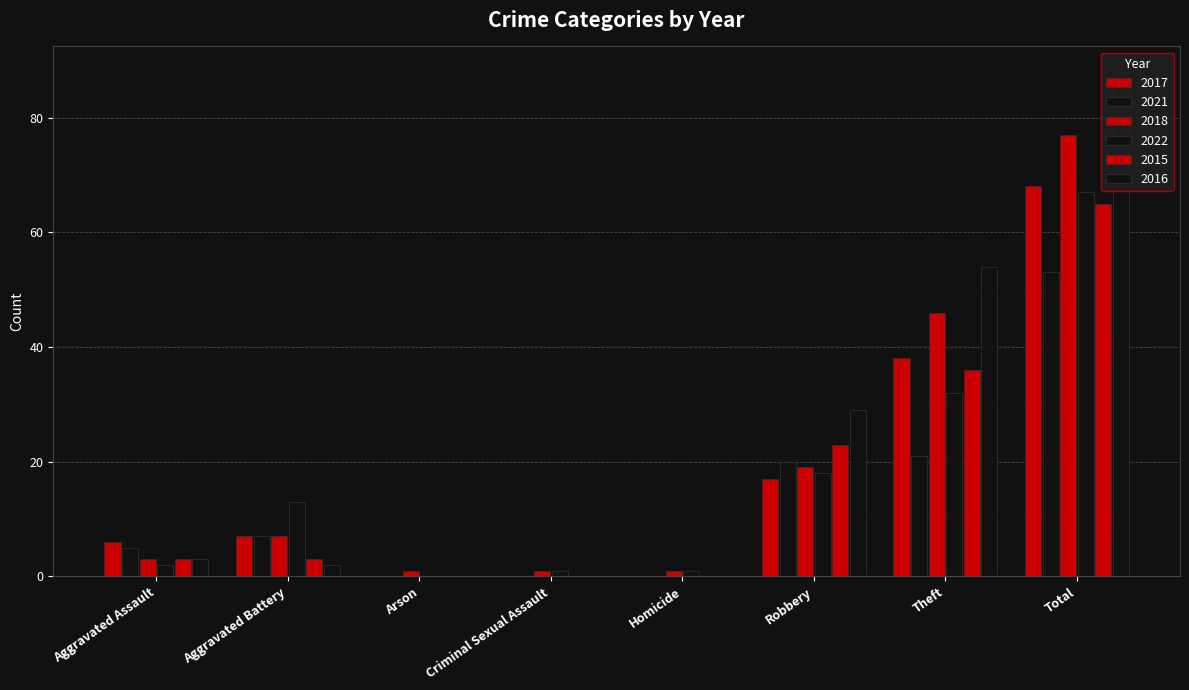

How many series are shown in this chart?

6